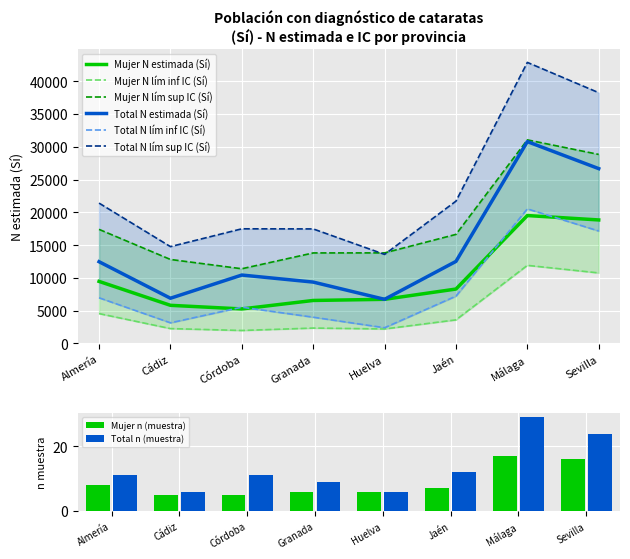

Are the bars horizontal?

No